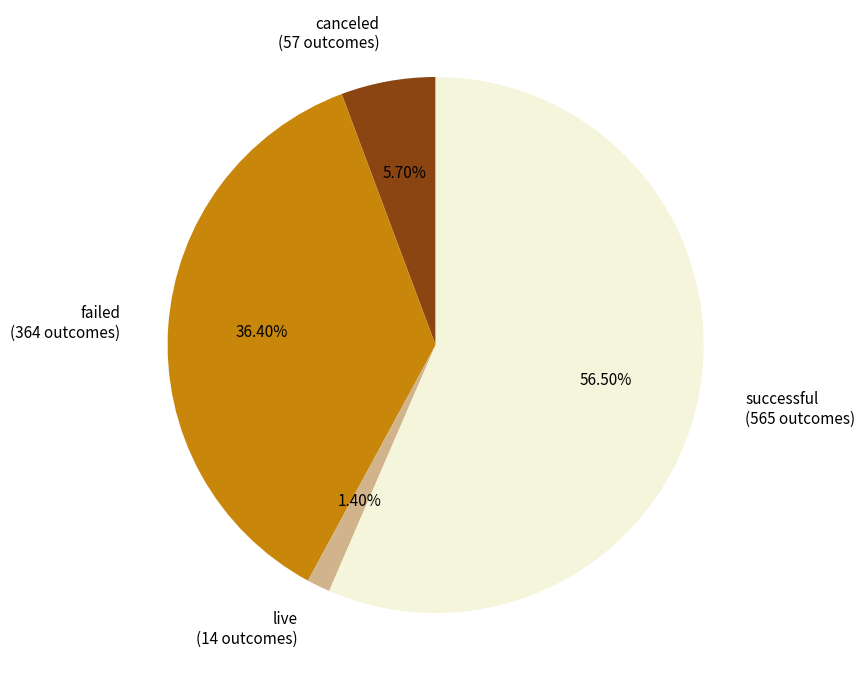

To the nearest percent, what is the difference between the successful and failed slice percentages?

20%